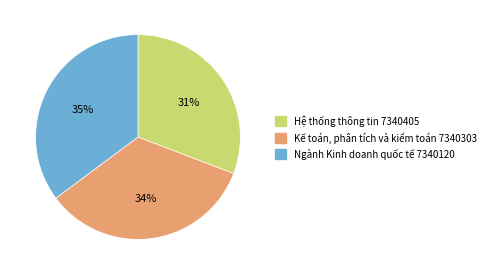

True or false: Hệ thống thông tin 7340405 accounts for 46% of the total.

False